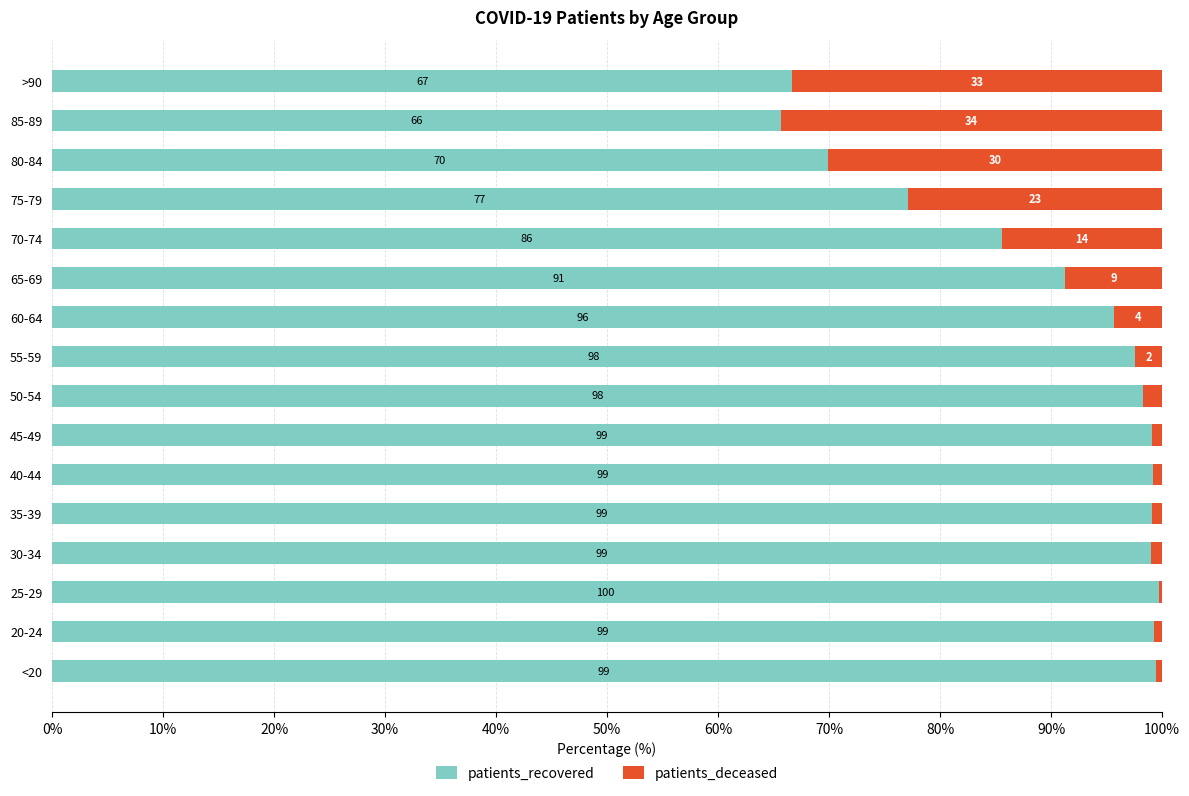

What are all the series names shown in the legend?

patients_recovered, patients_deceased